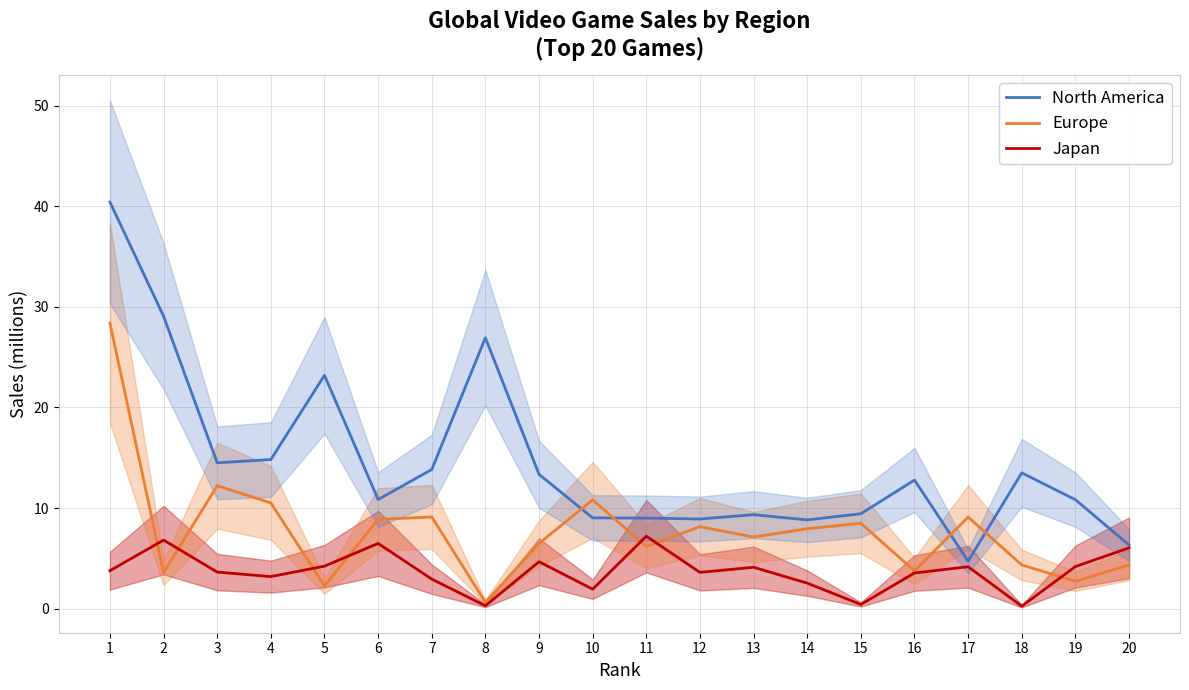

The Japan series shows 0.5 at 14. True or false?

False